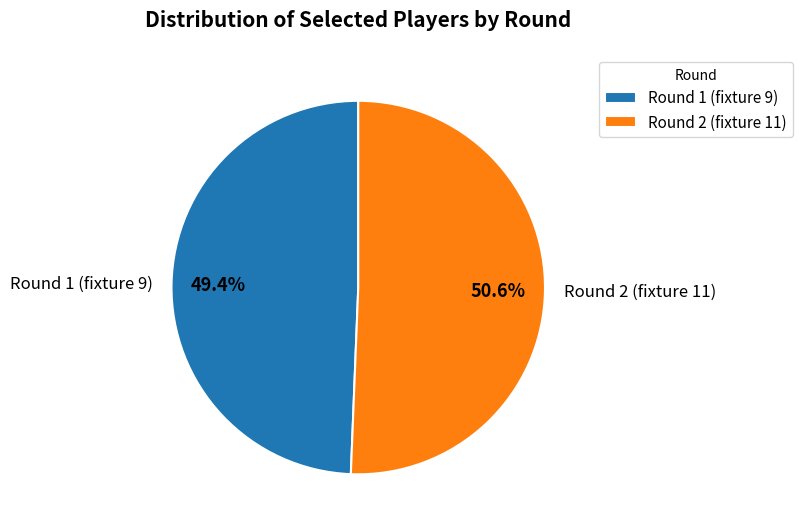

Is Round 1 (fixture 9) the majority of the pie?

No